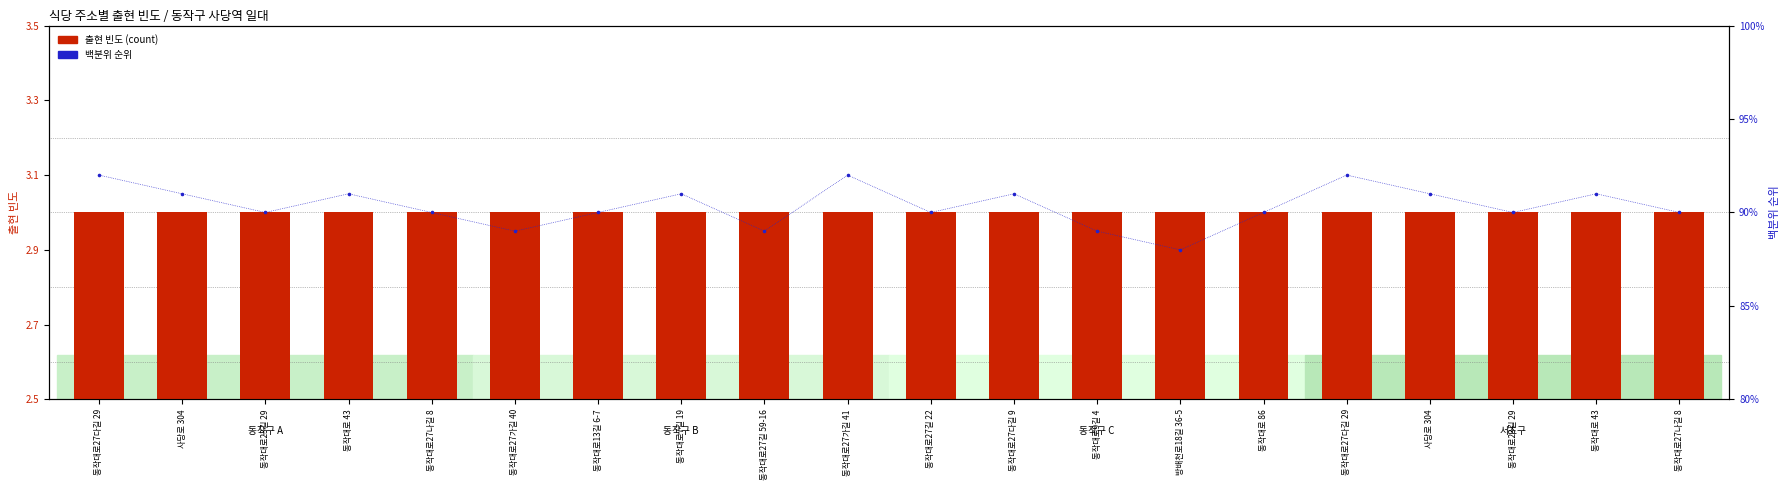

At which category is the sum across all series the highest?

동작대로27다길 29